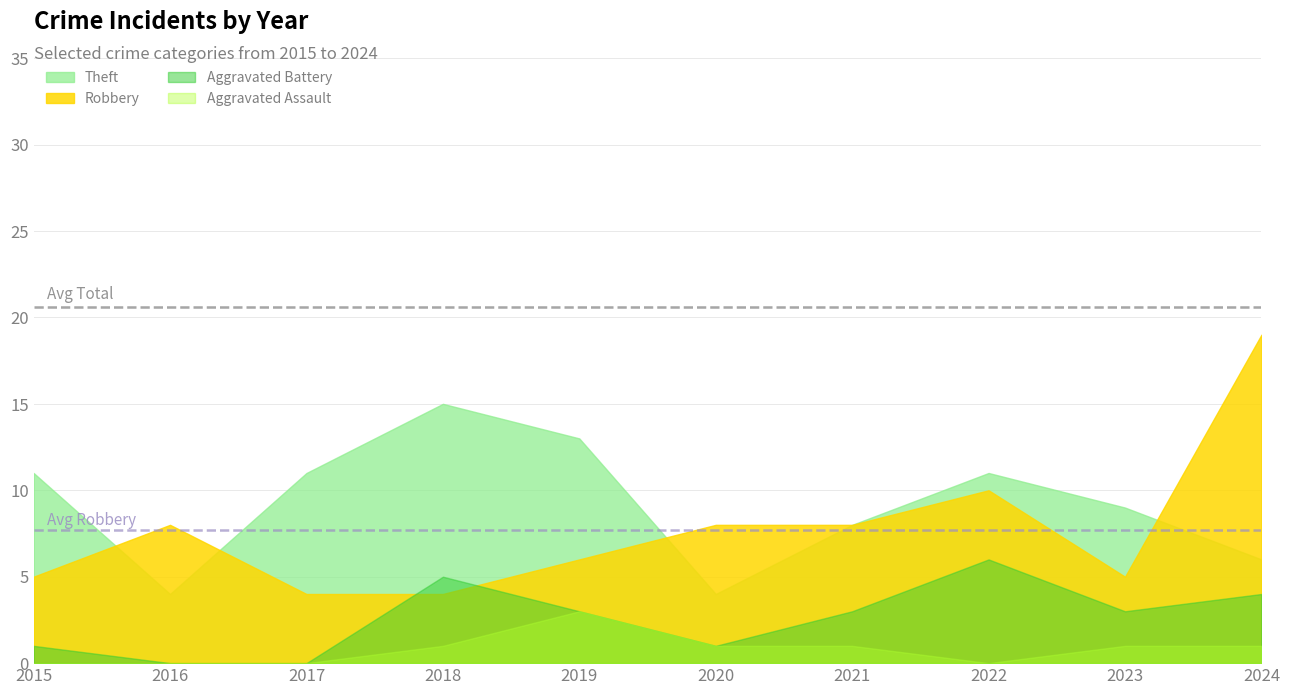

At which category does Aggravated Assault reach its first local peak?

2019